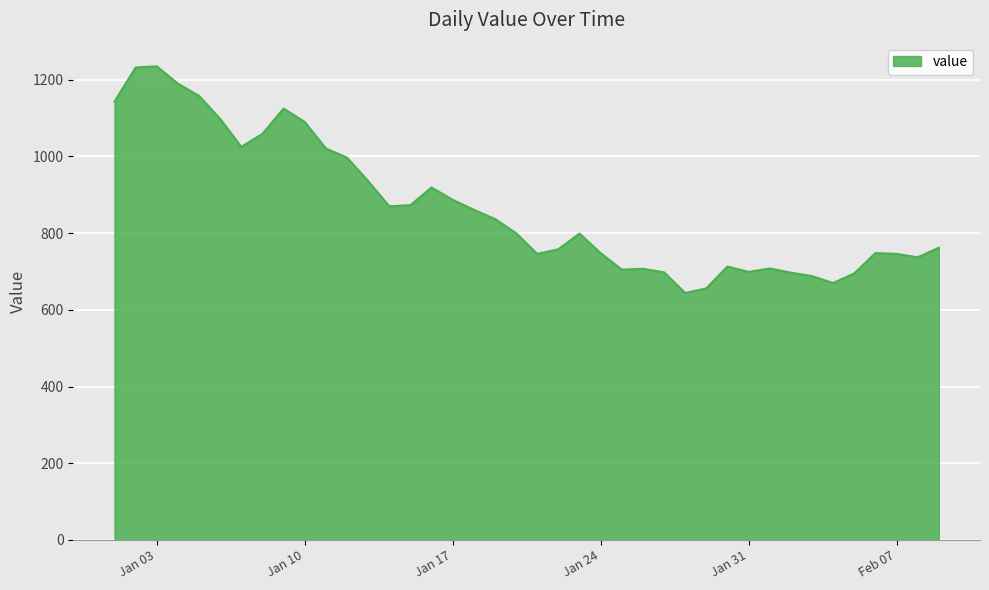

What is the maximum value shown in the chart?

1235